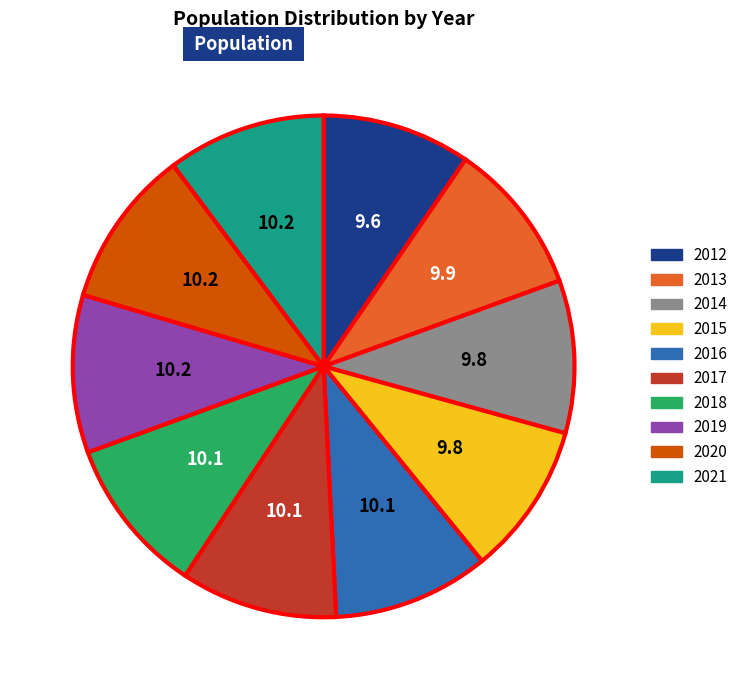

True or false: 2014 accounts for 19% of the total.

False